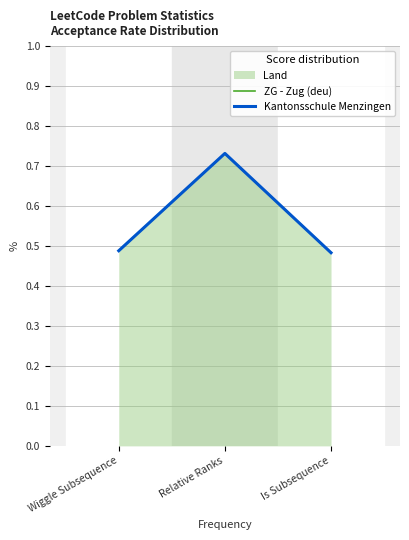

The value of Kantonsschule Menzingen at Relative Ranks is 0.7. True or false?

True